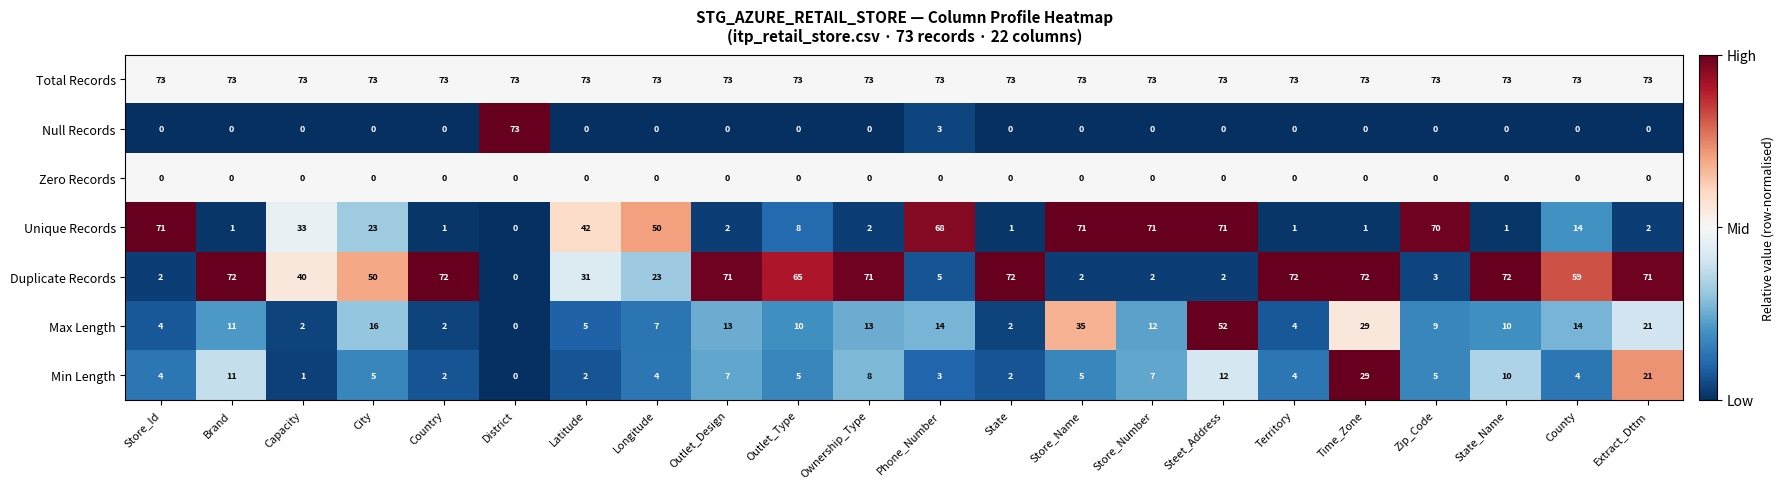

Which series has the widest spread of values?

Null Records